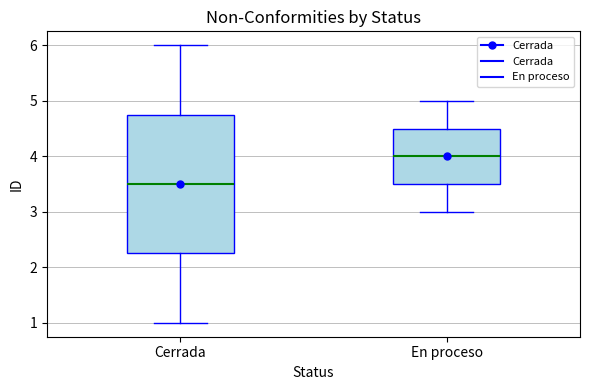

Which box is the tallest, from its lower edge to its upper edge?

Cerrada